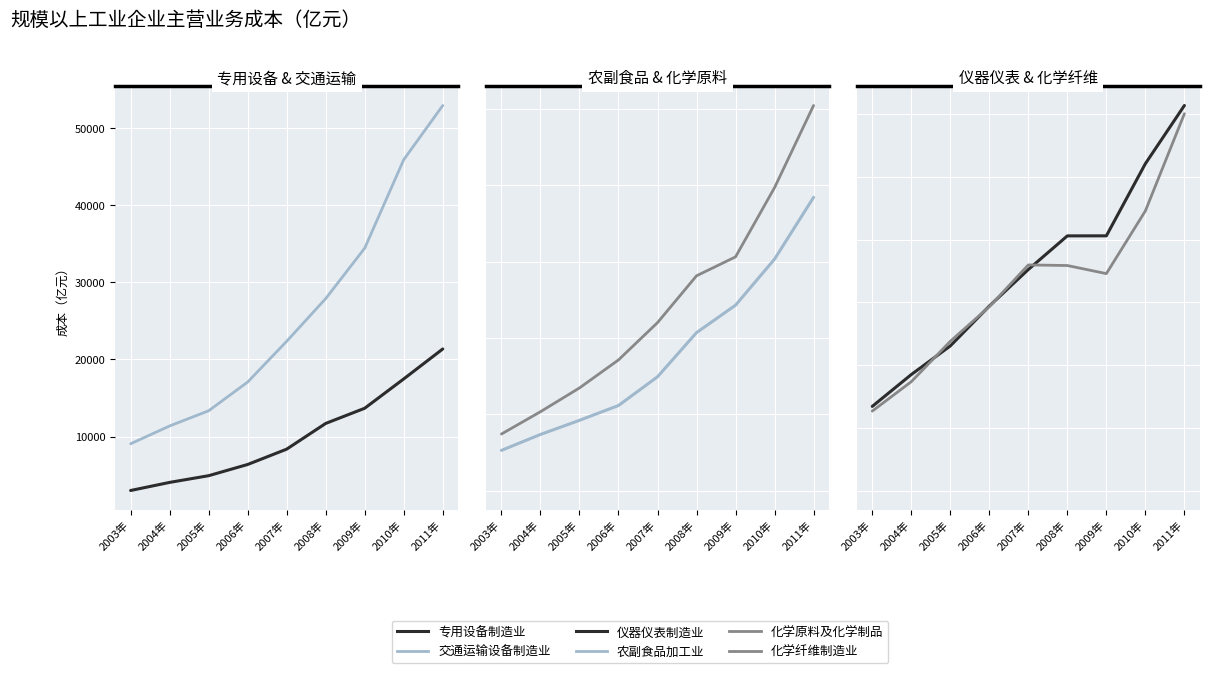

What is the value of the 仪器仪表制造业 point at the 6th from the left?

4058.9